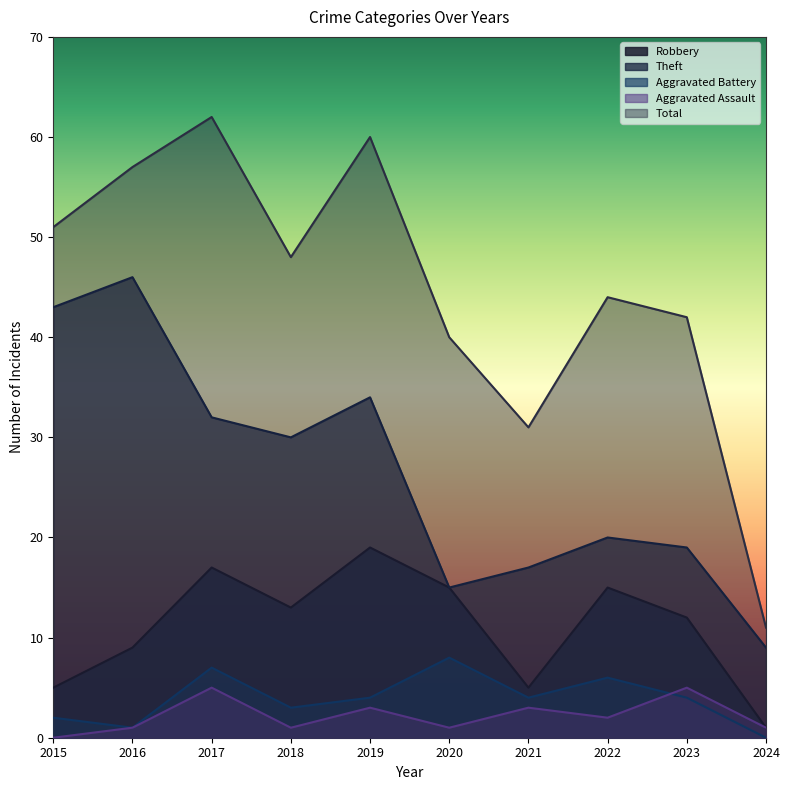

At how many categories does at least one series exceed 38?

8